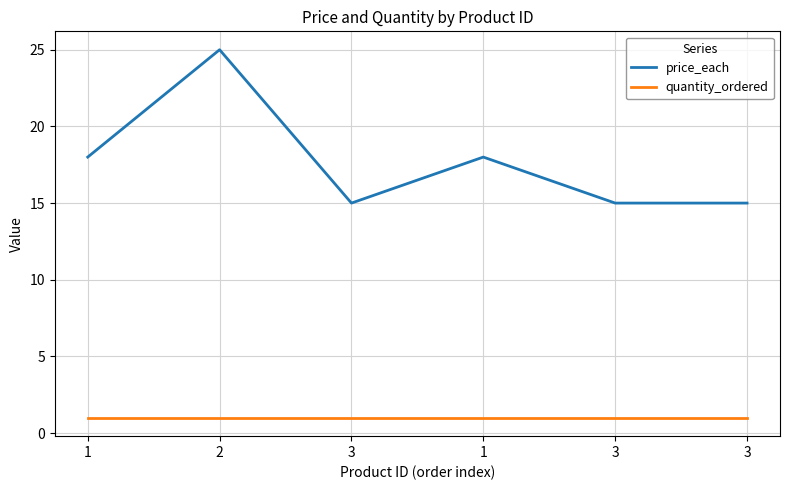

Which category has the lowest value across all series?

1